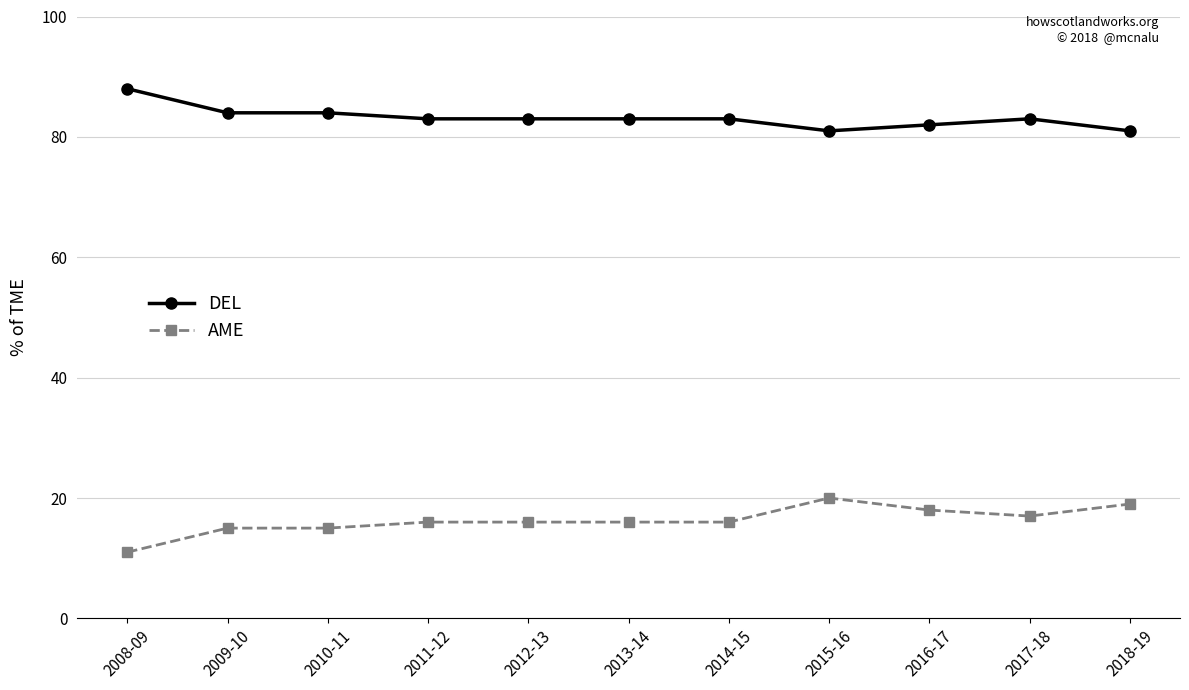

What is the difference between the maximum and minimum values in the DEL series?

7